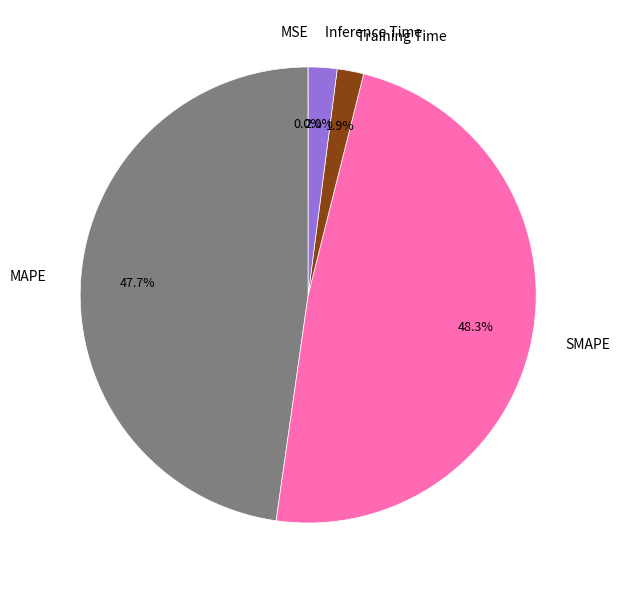

What percentage is the Training Time slice, to the nearest percent?

2%